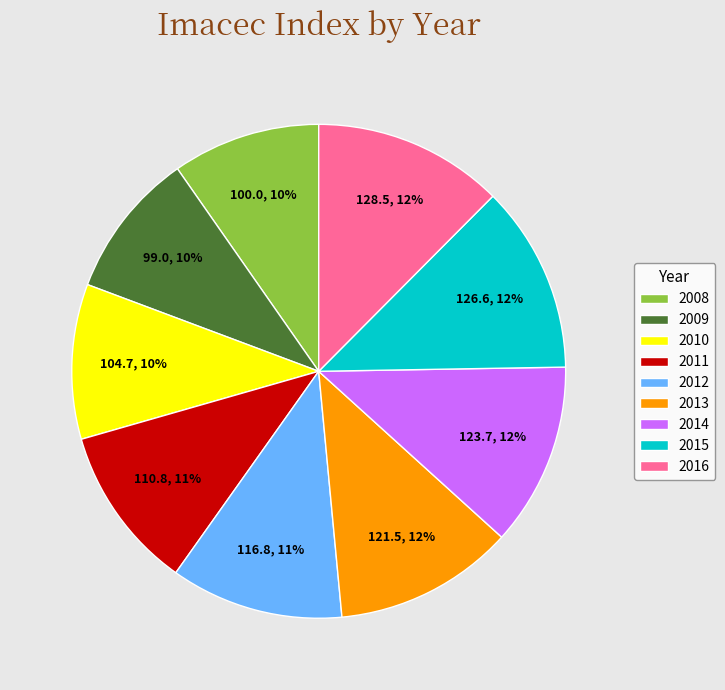

The 2011 slice represents 19% of the pie. True or false?

False